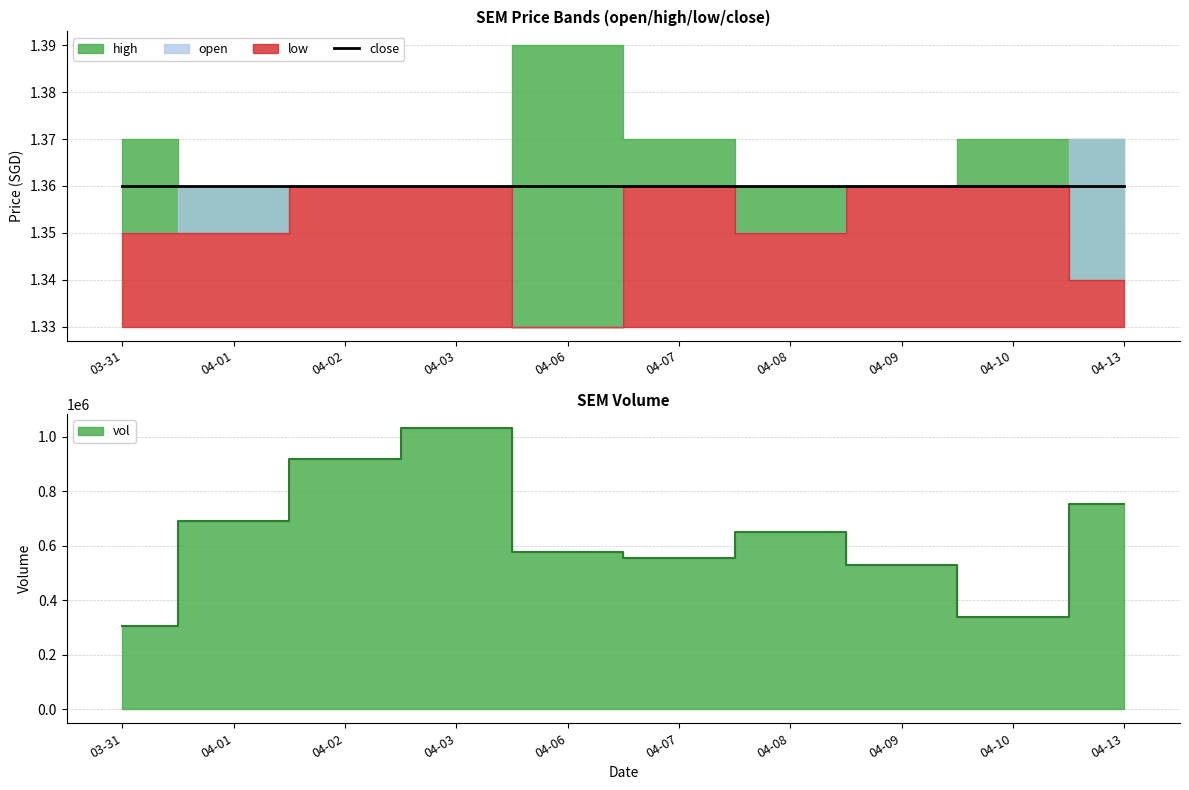

True or false: open has more than 2 interior local peaks.

False